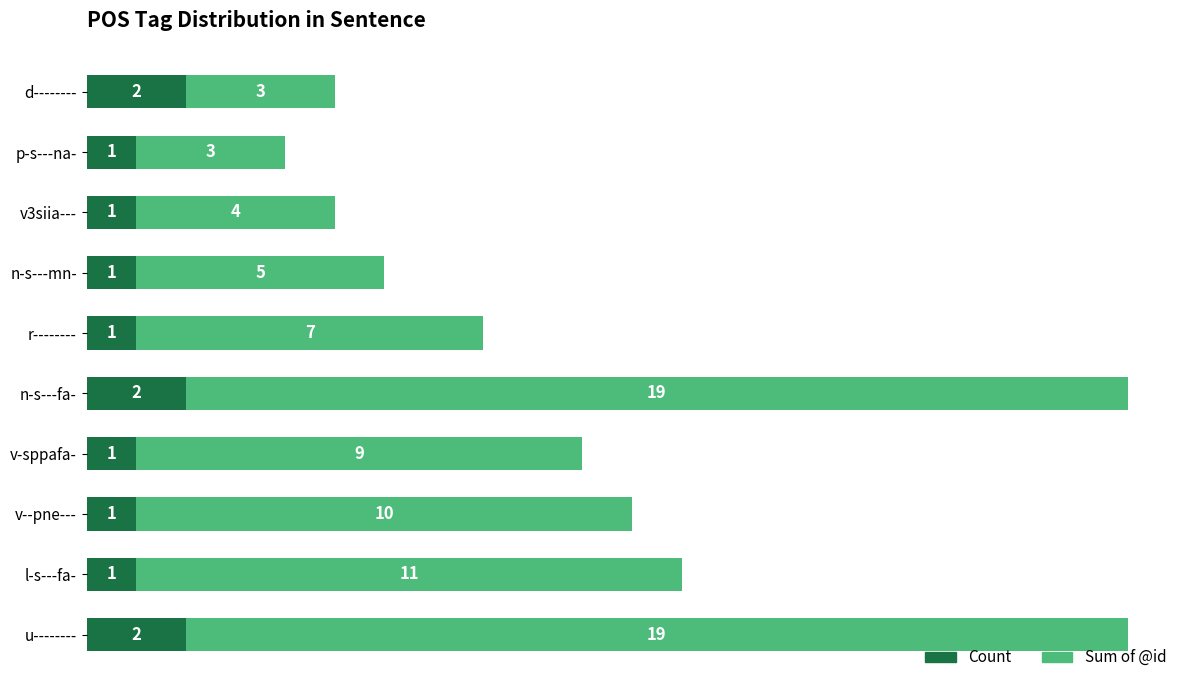

The Count series shows 1 at d--------. True or false?

False